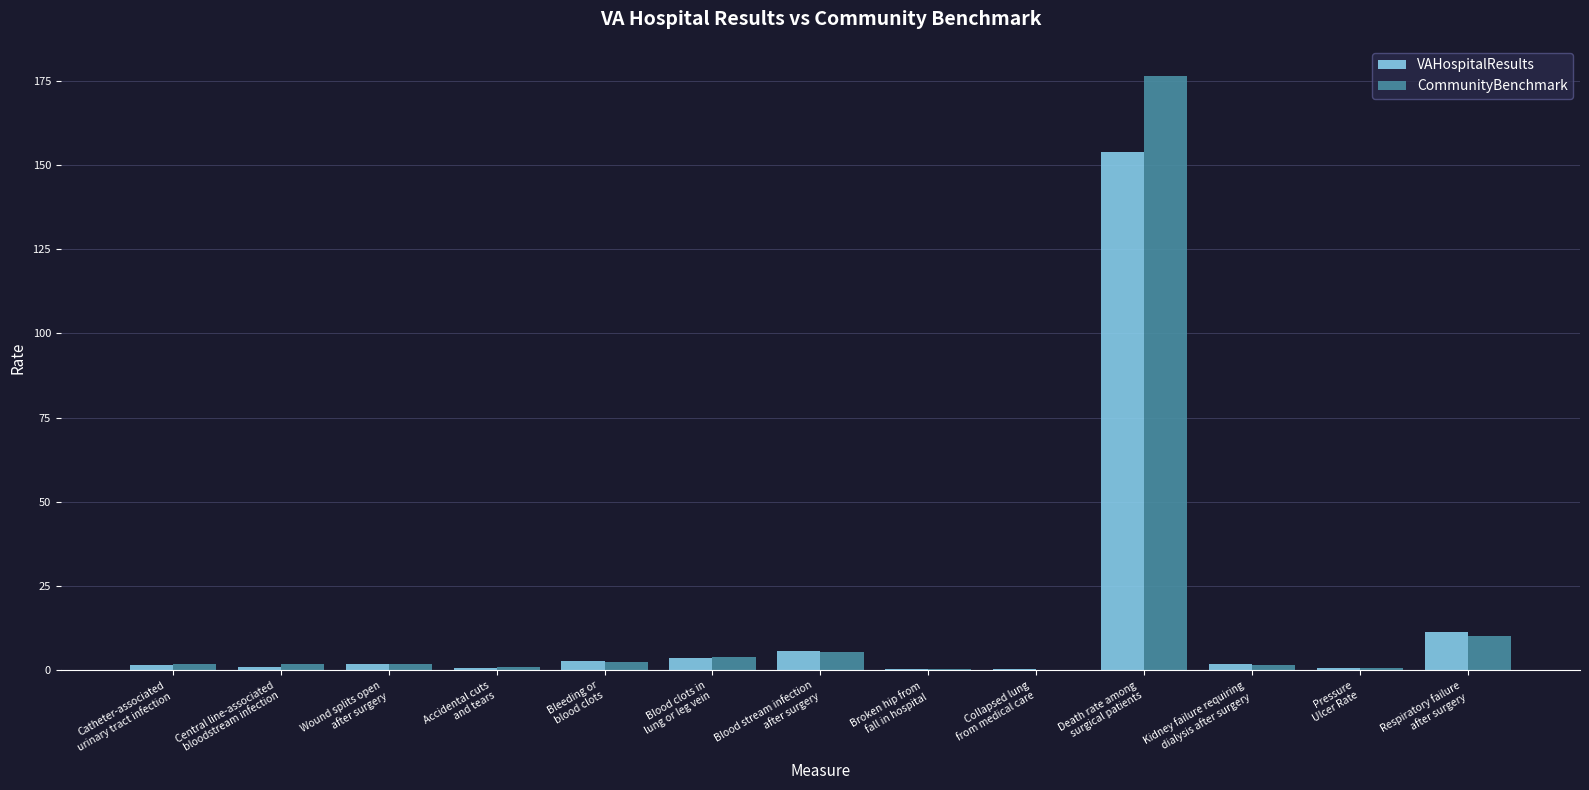

How many categories are shown in the chart?

13